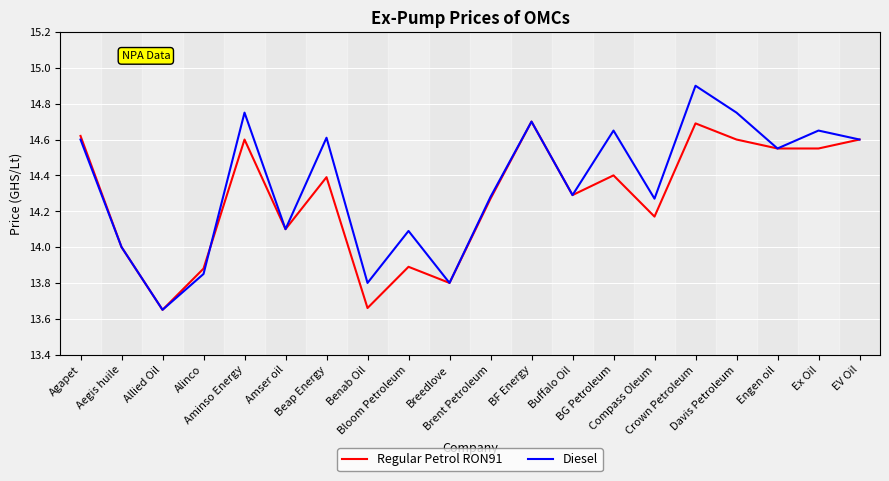

Rank the series by their average value, from highest to lowest.

Diesel, Regular Petrol RON91